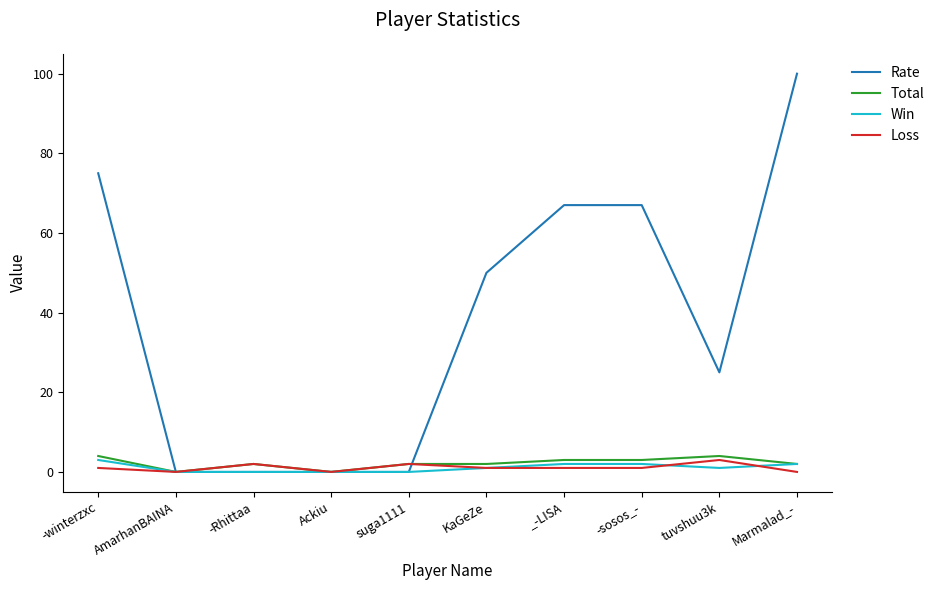

At which category does the chart reach its peak across all series?

Marmalad_-